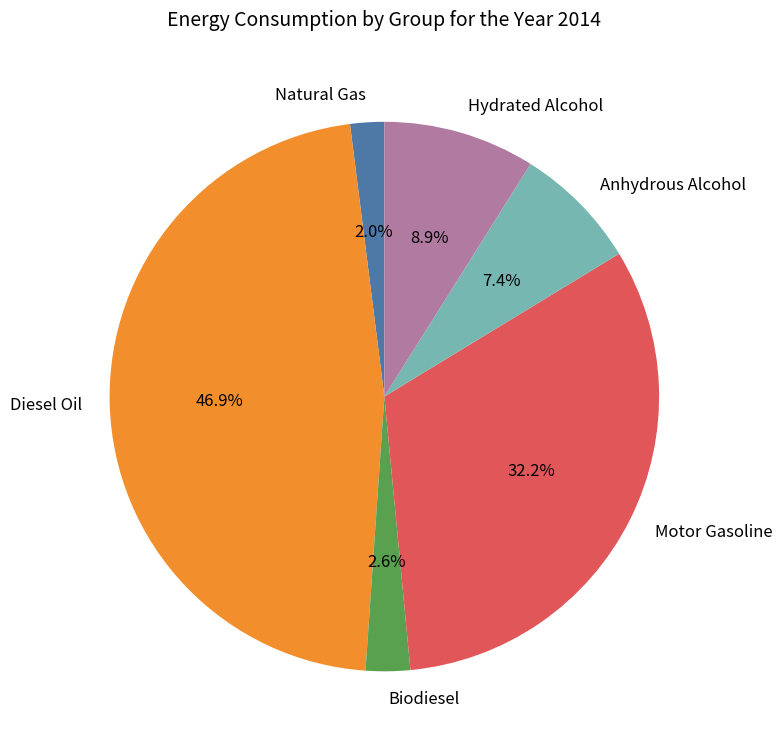

Is Diesel Oil the majority of the pie?

No